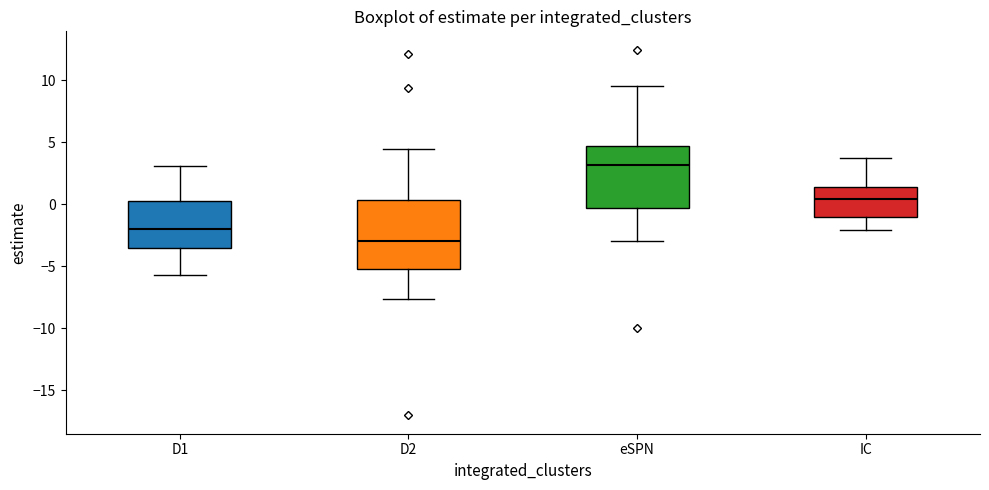

Reading left to right, transcribe this box plot: for each box, give where its median line is, the range the box spans, and where its two whiskers end, as read against the y-axis. The values are not printed on the chart, so give them approximately, as read against the axis.

D1: median -2.0, box -3.5 to 0.5, whiskers -5.5 to 3.0
D2: median -3.0, box -5.0 to 0.5, whiskers -7.5 to 4.5
eSPN: median 3.0, box -0.5 to 4.5, whiskers -3.0 to 9.5
IC: median 0.5, box -1.0 to 1.5, whiskers -2.0 to 4.0